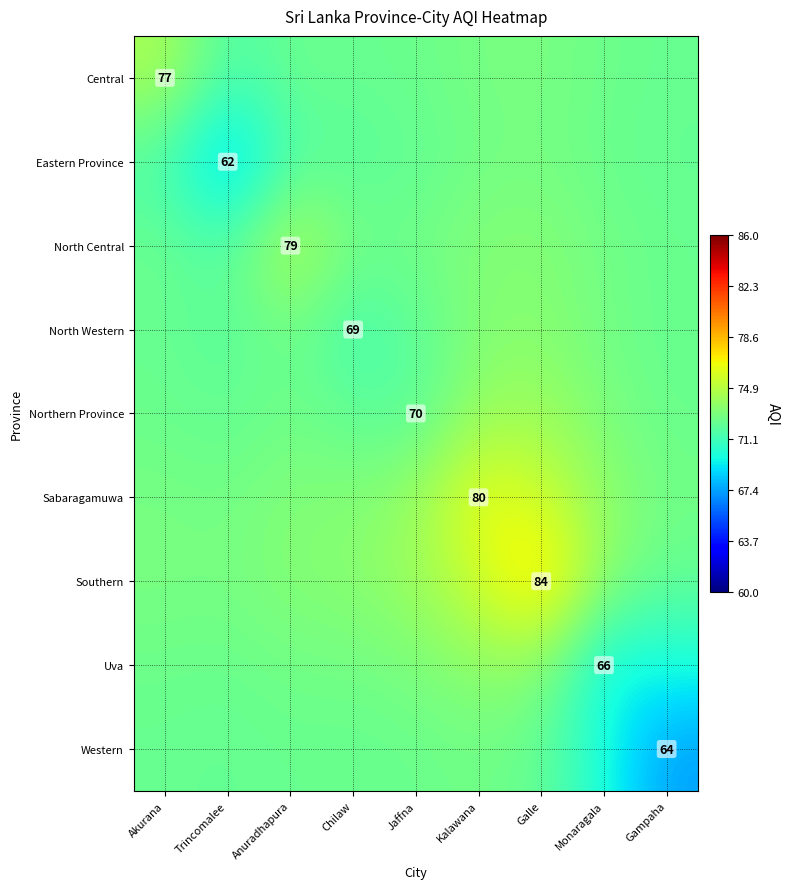

What is the total value across all series at Kalawana?

664.2